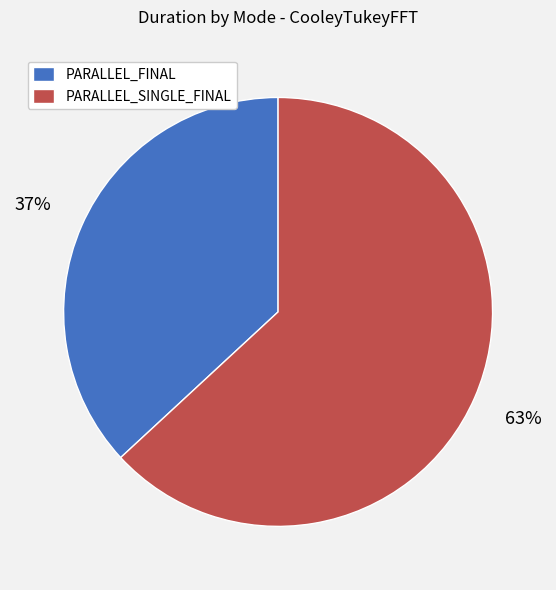

Rank the categories by value from highest to lowest.

PARALLEL_SINGLE_FINAL, PARALLEL_FINAL